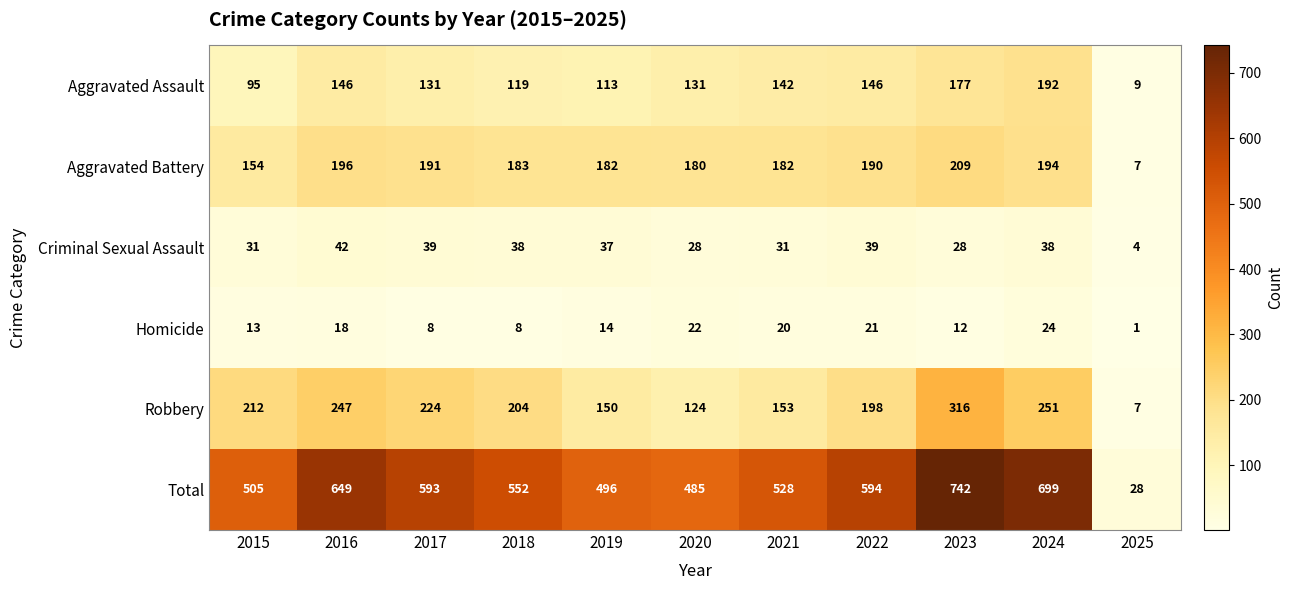

Is it true that Criminal Sexual Assault equals 4 at 2025?

True